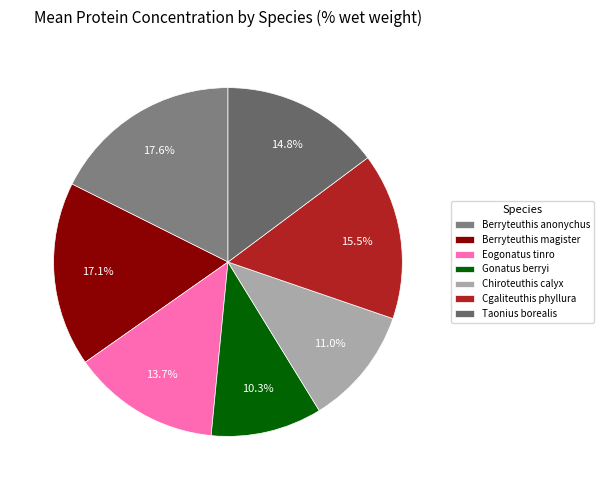

Count the number of slices in the pie.

7